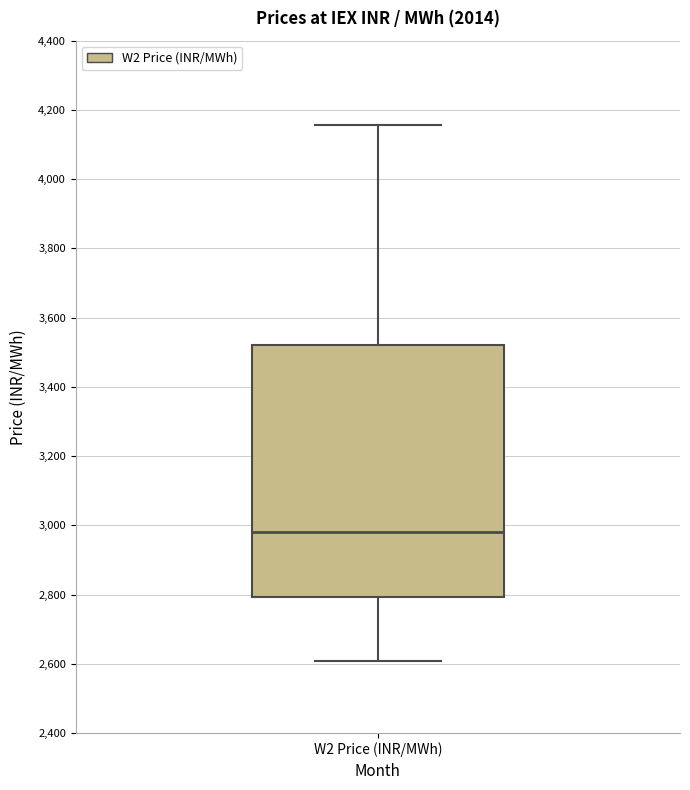

Read this box plot against the y-axis: the position of the median line, the range covered by the box, and the ends of both whiskers. The values are not printed on the chart, so give them approximately, as read against the axis.

median 2980, box 2800 to 3520, whiskers 2600 to 4160